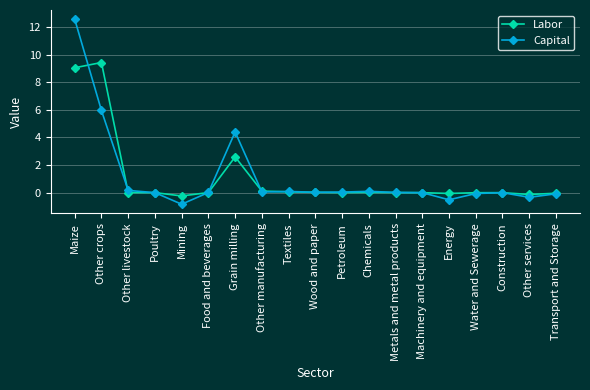

Which series changed the most between Energy and Transport and Storage?

Capital